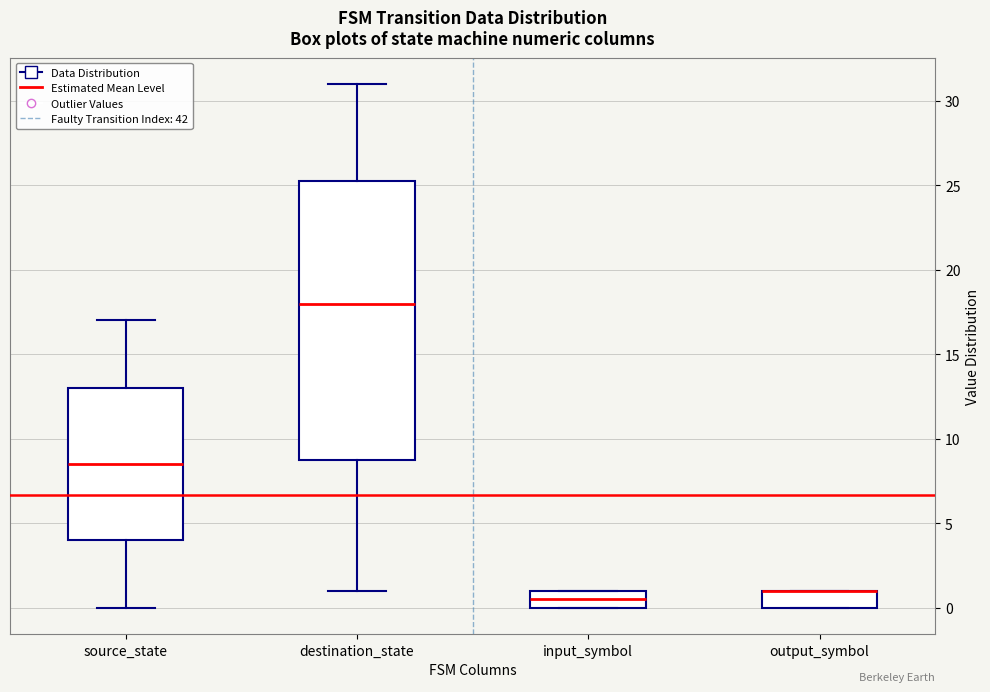

Which box is the tallest, from its lower edge to its upper edge?

destination_state